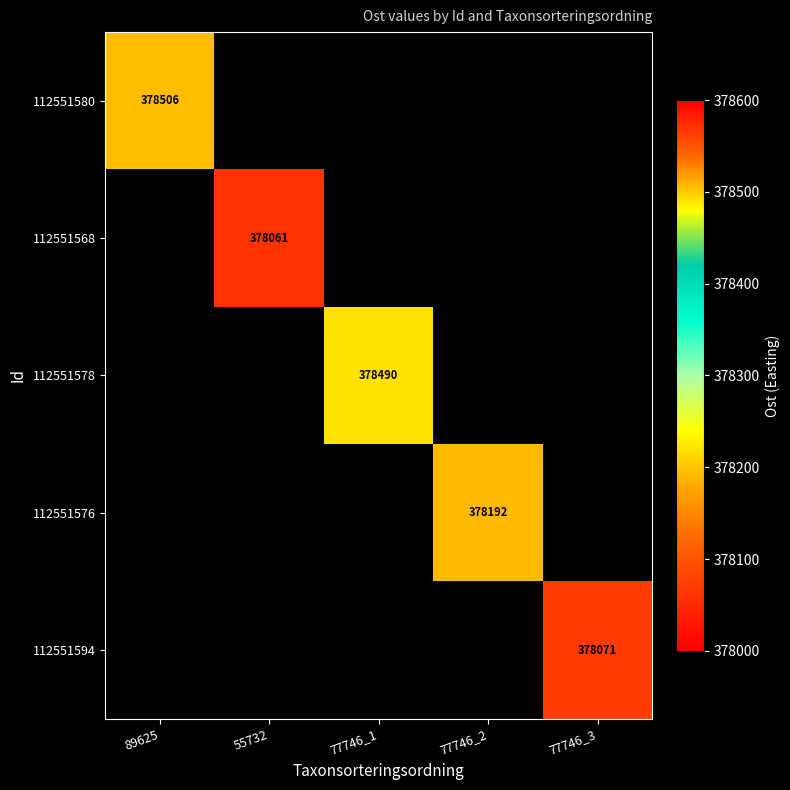

How many positive values does the 112551568 series have?

1